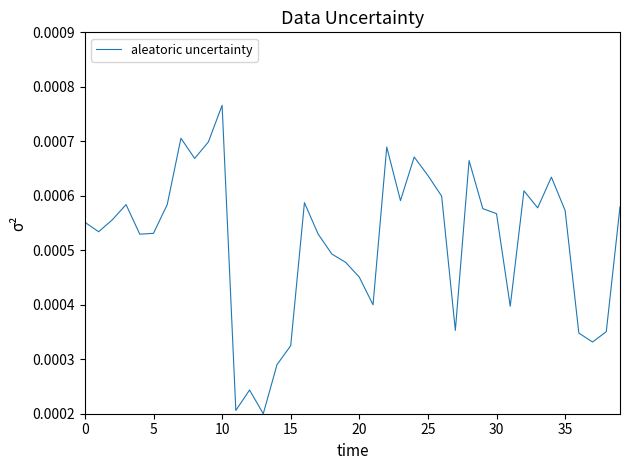

How many lines are shown in the chart?

1